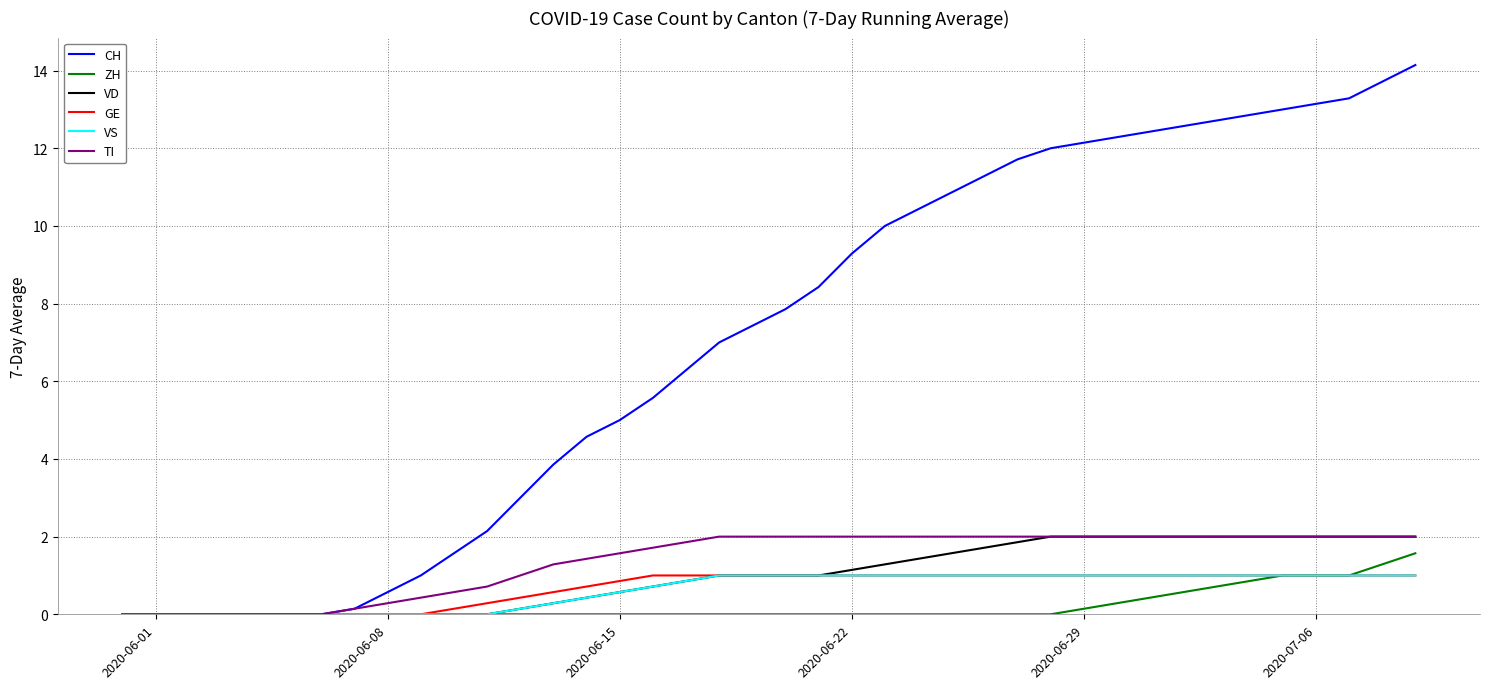

Reading right to left, extract all data points from this chart.

CH: 14.1	13.7	13.3	13.1	13.0	12.9	12.7	12.6	12.4	12.3	12.1	12.0	11.7	11.3	10.9	10.4	10.0	9.3	8.4	7.9	7.4	7.0	6.3	5.6	5.0	4.6	3.9	3.0	2.1	1.6	1.0	0.6	0.1	0.0	0.0	0.0	0.0	0.0	0.0	0.0
ZH: 1.6	1.3	1.0	1.0	1.0	0.9	0.7	0.6	0.4	0.3	0.1	0.0	0.0	0.0	0.0	0.0	0.0	0.0	0.0	0.0	0.0	0.0	0.0	0.0	0.0	0.0	0.0	0.0	0.0	0.0	0.0	0.0	0.0	0.0	0.0	0.0	0.0	0.0	0.0	0.0
VD: 2.0	2.0	2.0	2.0	2.0	2.0	2.0	2.0	2.0	2.0	2.0	2.0	1.9	1.7	1.6	1.4	1.3	1.1	1.0	1.0	1.0	1.0	0.9	0.7	0.6	0.4	0.3	0.1	0.0	0.0	0.0	0.0	0.0	0.0	0.0	0.0	0.0	0.0	0.0	0.0
GE: 1.0	1.0	1.0	1.0	1.0	1.0	1.0	1.0	1.0	1.0	1.0	1.0	1.0	1.0	1.0	1.0	1.0	1.0	1.0	1.0	1.0	1.0	1.0	1.0	0.9	0.7	0.6	0.4	0.3	0.1	0.0	0.0	0.0	0.0	0.0	0.0	0.0	0.0	0.0	0.0
VS: 1.0	1.0	1.0	1.0	1.0	1.0	1.0	1.0	1.0	1.0	1.0	1.0	1.0	1.0	1.0	1.0	1.0	1.0	1.0	1.0	1.0	1.0	0.9	0.7	0.6	0.4	0.3	0.1	0.0	0.0	0.0	0.0	0.0	0.0	0.0	0.0	0.0	0.0	0.0	0.0
TI: 2.0	2.0	2.0	2.0	2.0	2.0	2.0	2.0	2.0	2.0	2.0	2.0	2.0	2.0	2.0	2.0	2.0	2.0	2.0	2.0	2.0	2.0	1.9	1.7	1.6	1.4	1.3	1.0	0.7	0.6	0.4	0.3	0.1	0.0	0.0	0.0	0.0	0.0	0.0	0.0